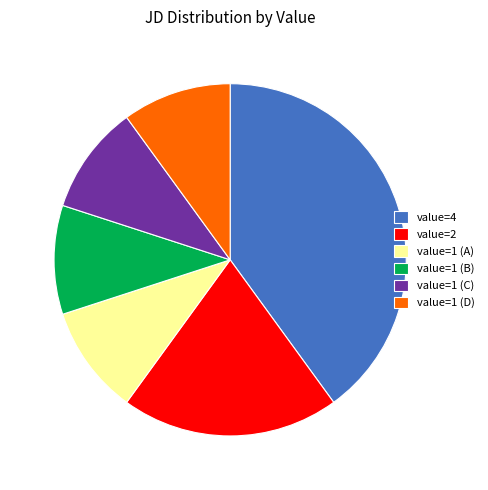

Combined, do value=1 (A) and value=2 account for over 50%?

No